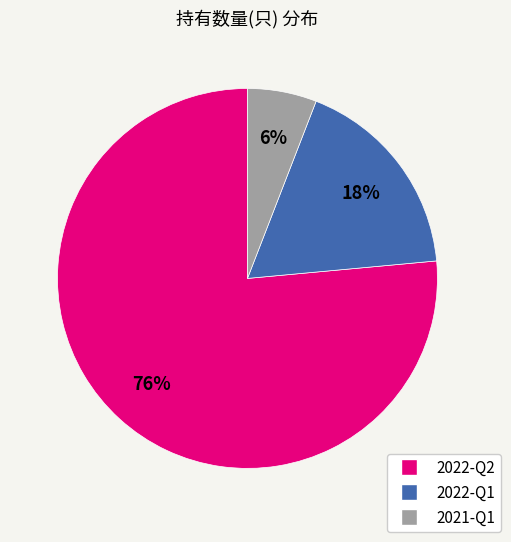

To the nearest percent, what is the average slice percentage?

33%